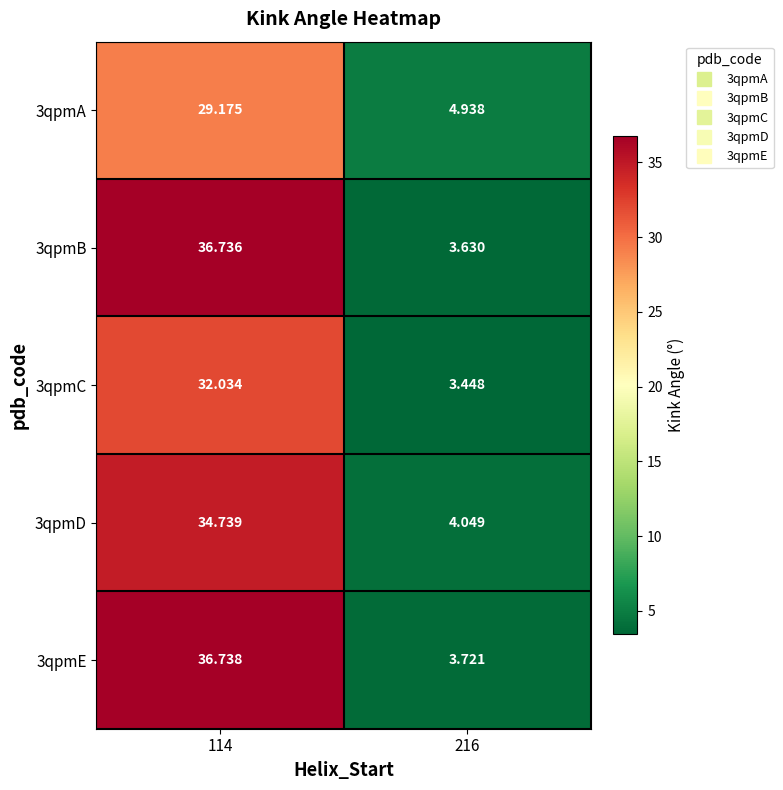

Is the value of 3qpmB at 216 greater than the value of 3qpmD at 114?

No